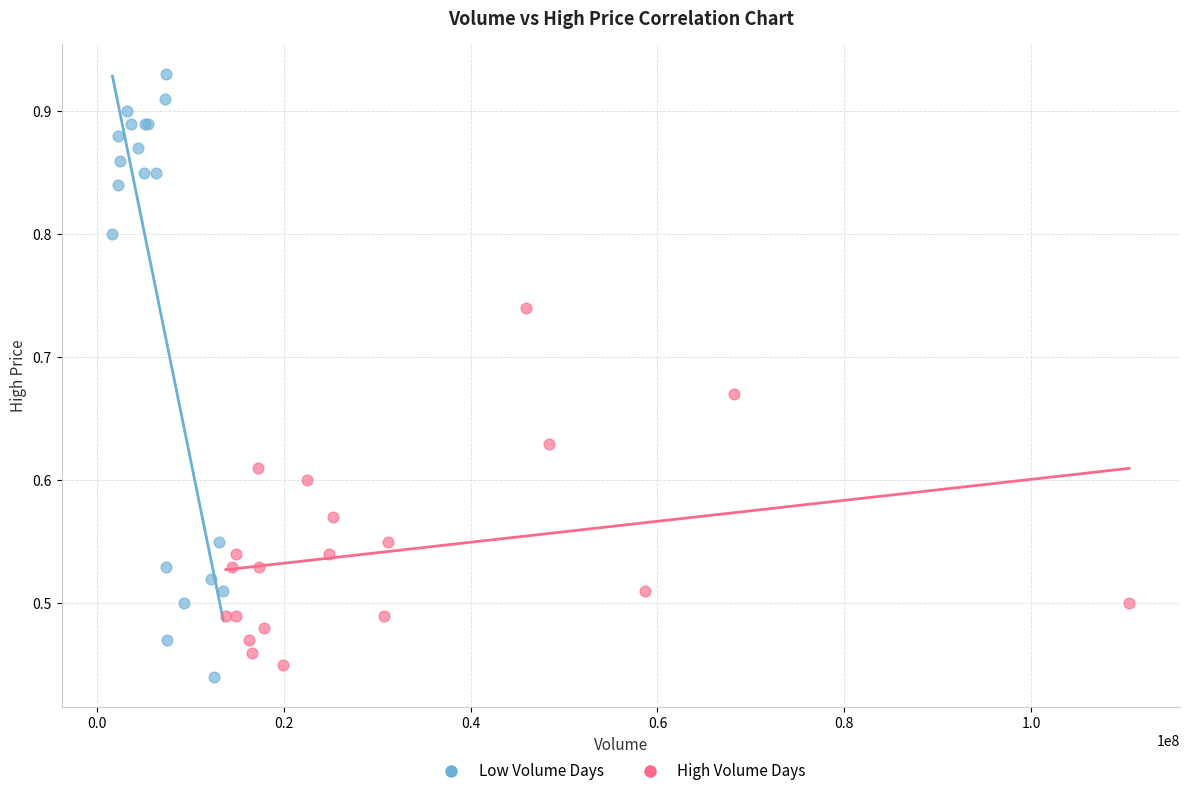

Which series contains the highest Y value?

Low Volume Days